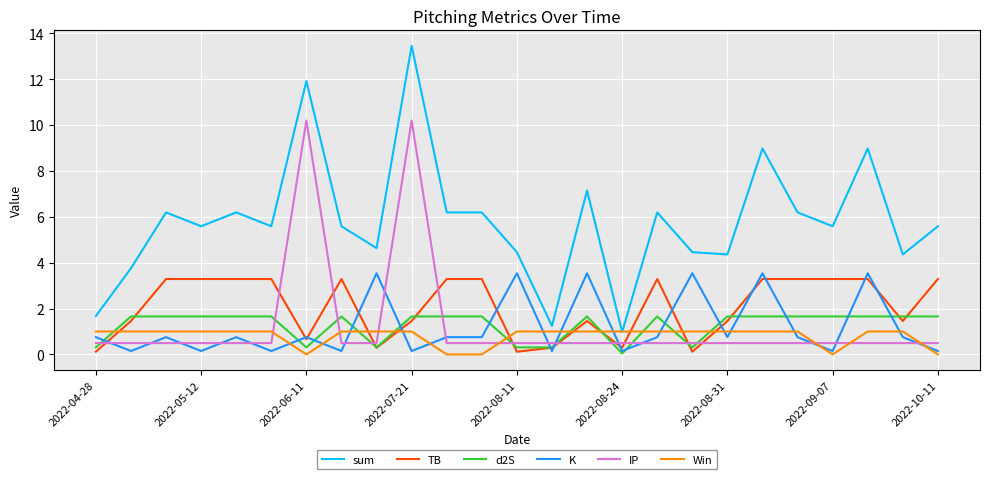

True or false: IP and Win cross at least once.

True